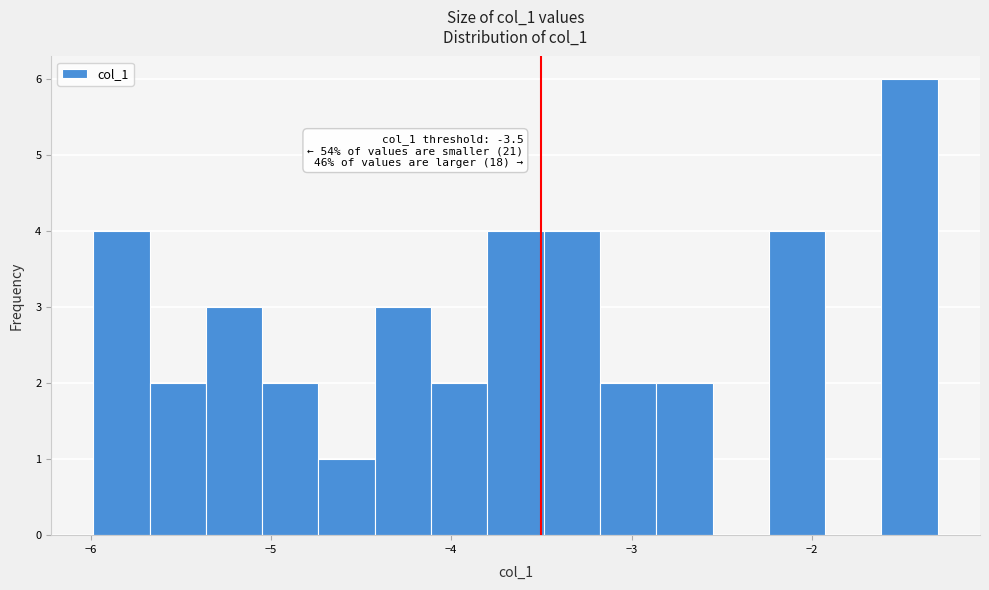

Around what value on the x-axis is the tallest bar? Give the approximate position of its centre, as read against the axis.

-1.5